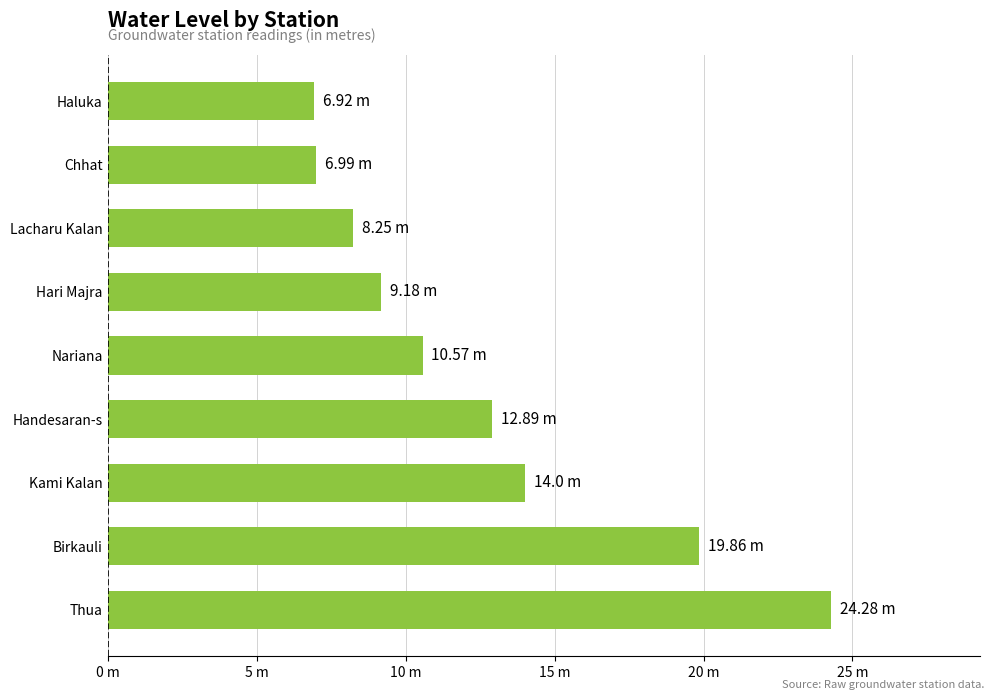

Does the chart contain any negative values?

No